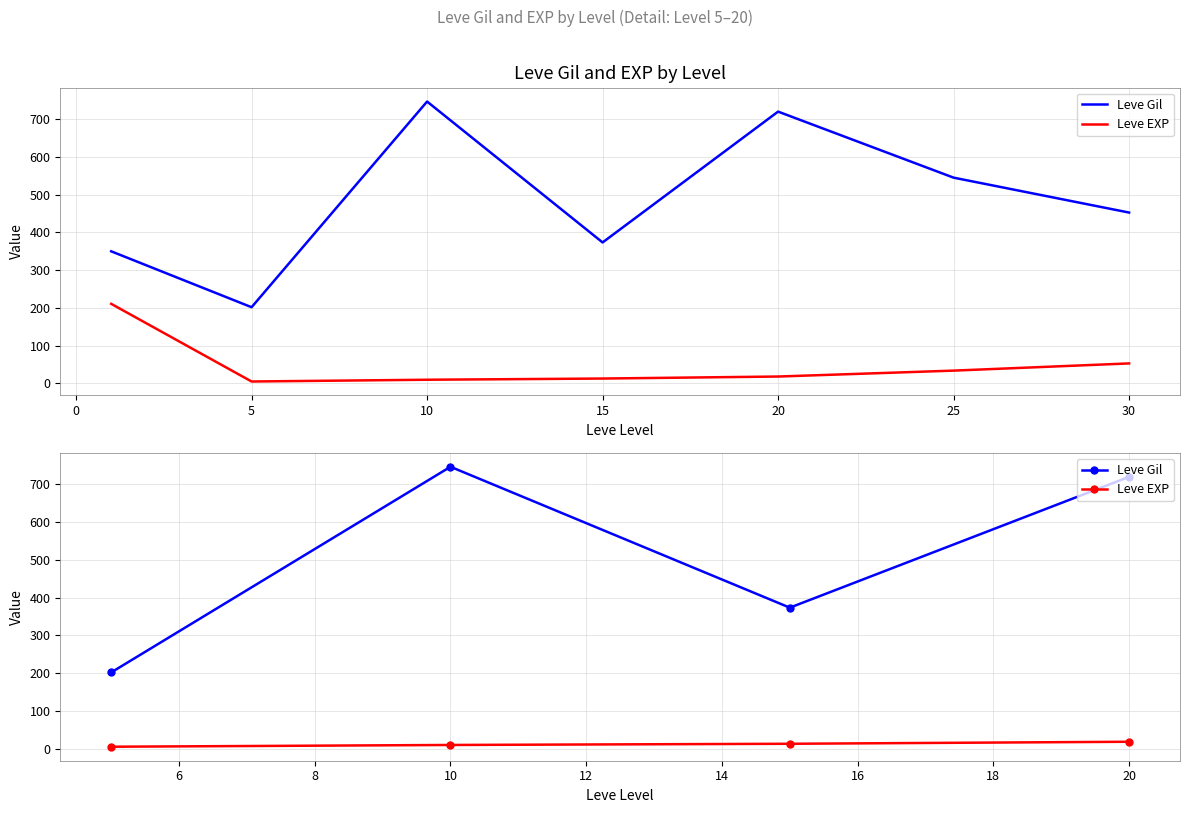

How many data points in Leve Gil are above 720?

1